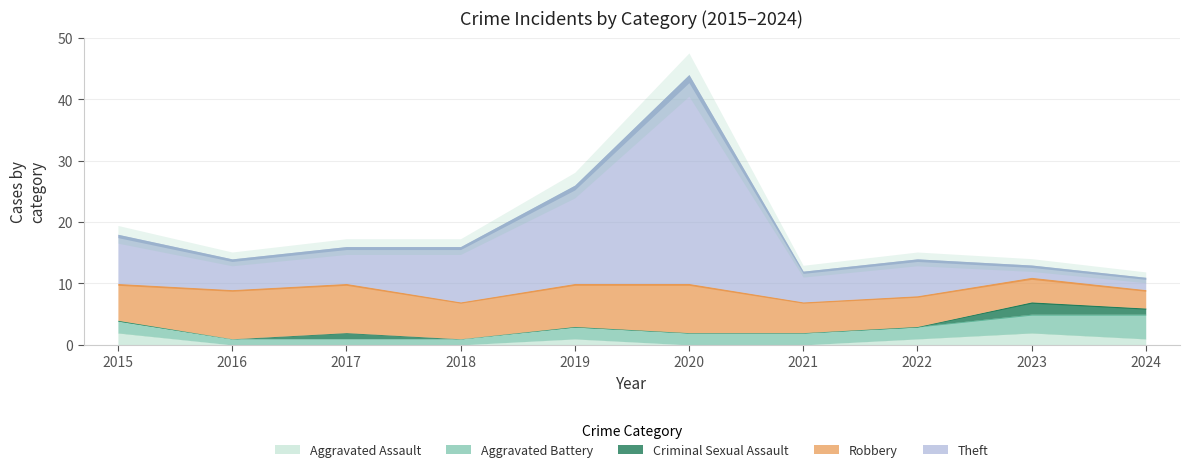

What is the difference between the maximum and minimum values in the Criminal Sexual Assault series?

2